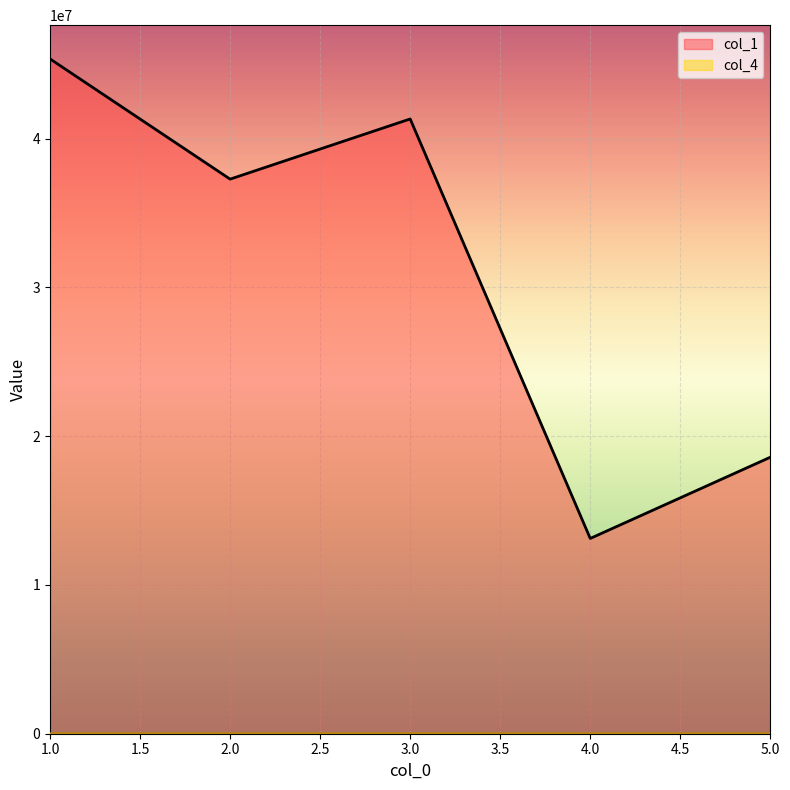

The value of col_1 at 1.0 is 22028308. True or false?

False